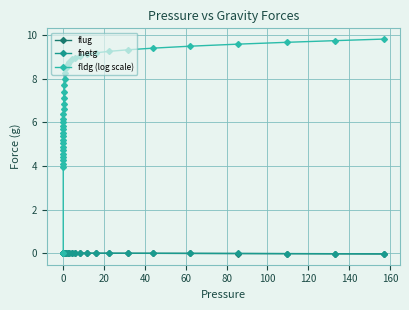

Which series has the widest spread of values?

fldg (log scale)